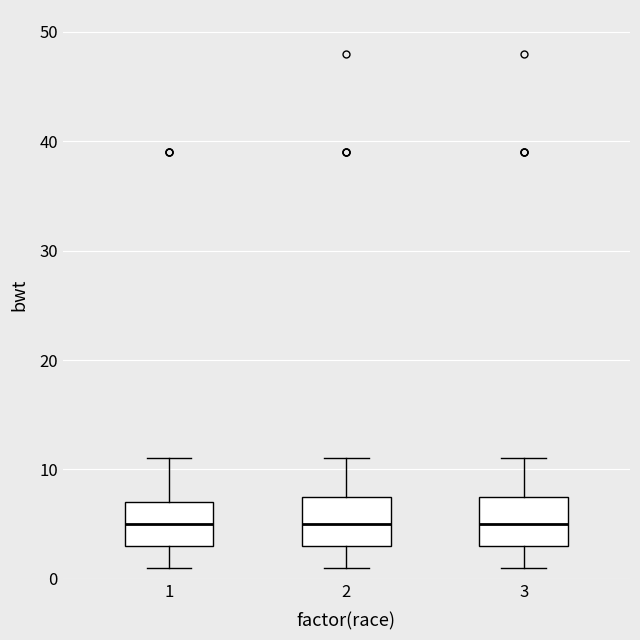

Reading left to right, read every box against the y-axis: the position of its median line, the range the box covers, and the ends of its whiskers. The values are not printed on the chart, so give them approximately, as read against the axis.

1: median 5, box 3 to 7, whiskers 1 to 11
2: median 5, box 3 to 8, whiskers 1 to 11
3: median 5, box 3 to 8, whiskers 1 to 11